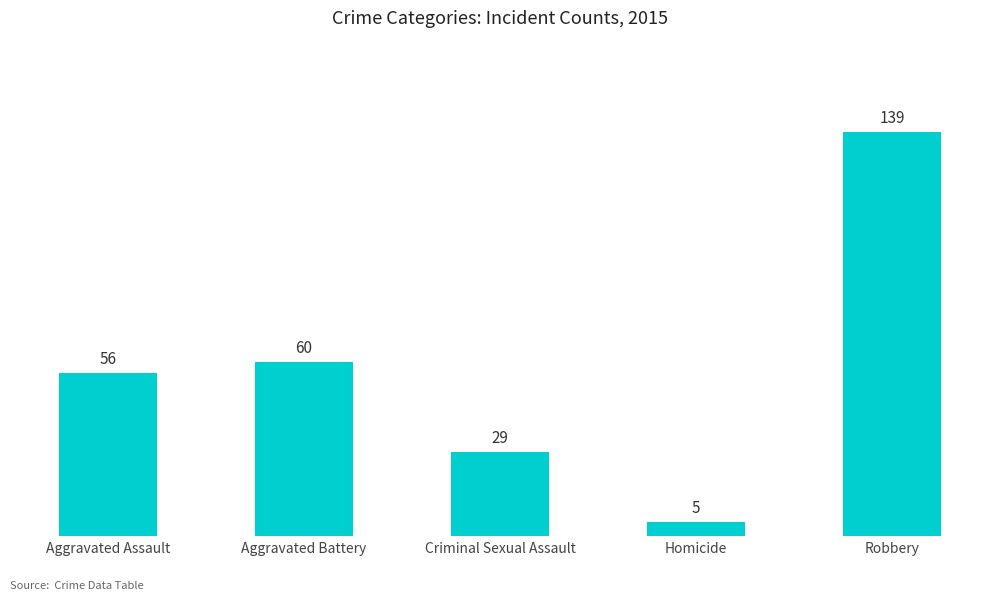

What is the ratio of the value at Homicide to the value at Aggravated Battery?

0.1